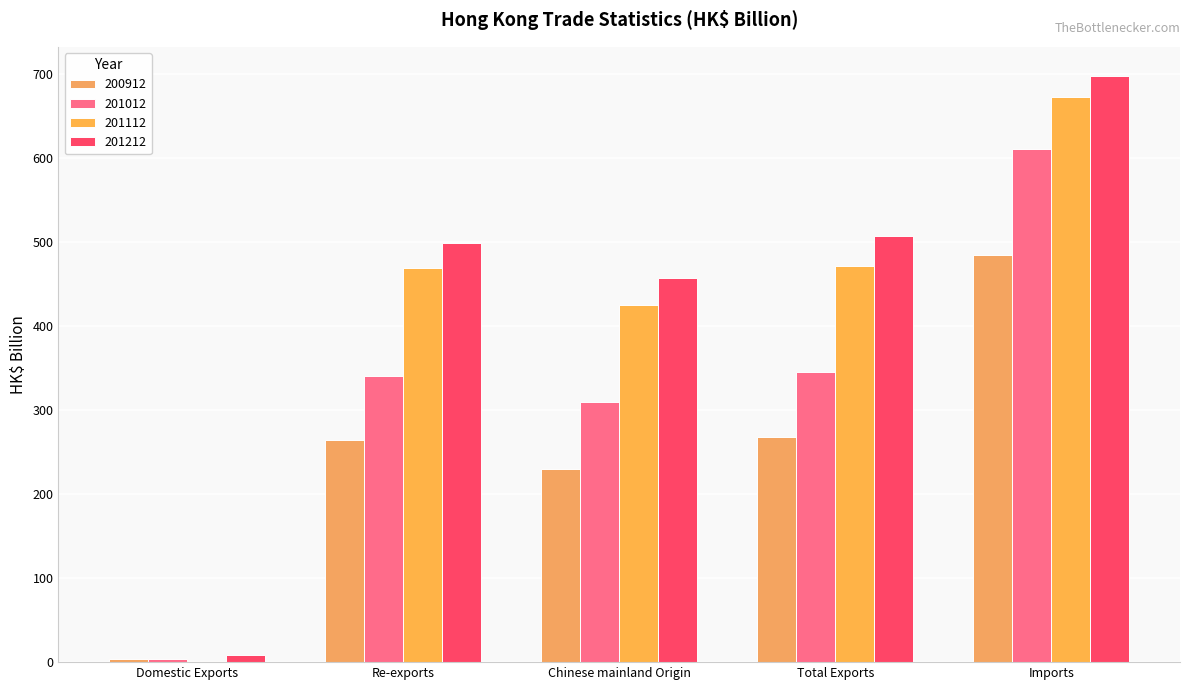

How many values in the 201012 series exceed 340?

3